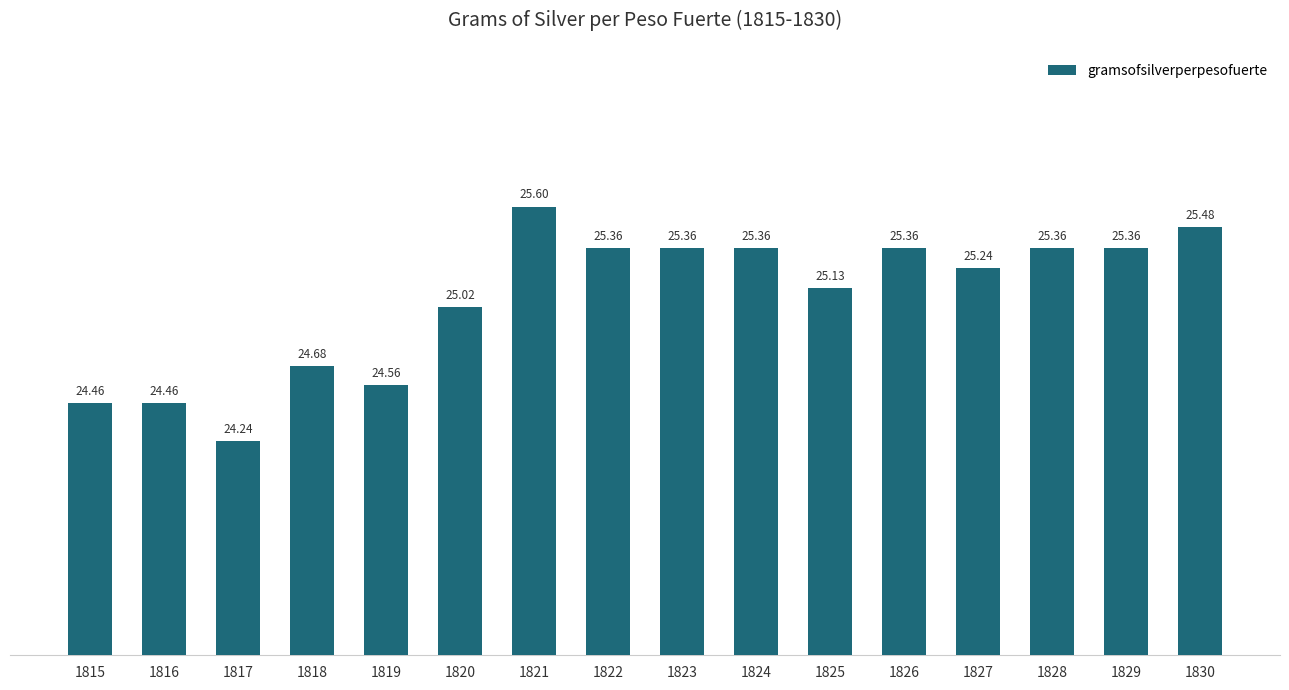

What is the minimum value shown in the chart?

24.2